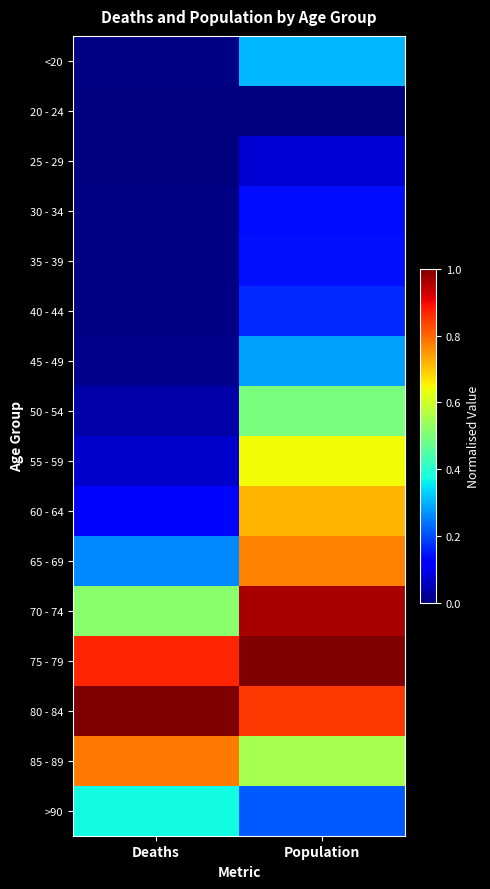

Which series changed the most between Deaths and Population?

60 - 64